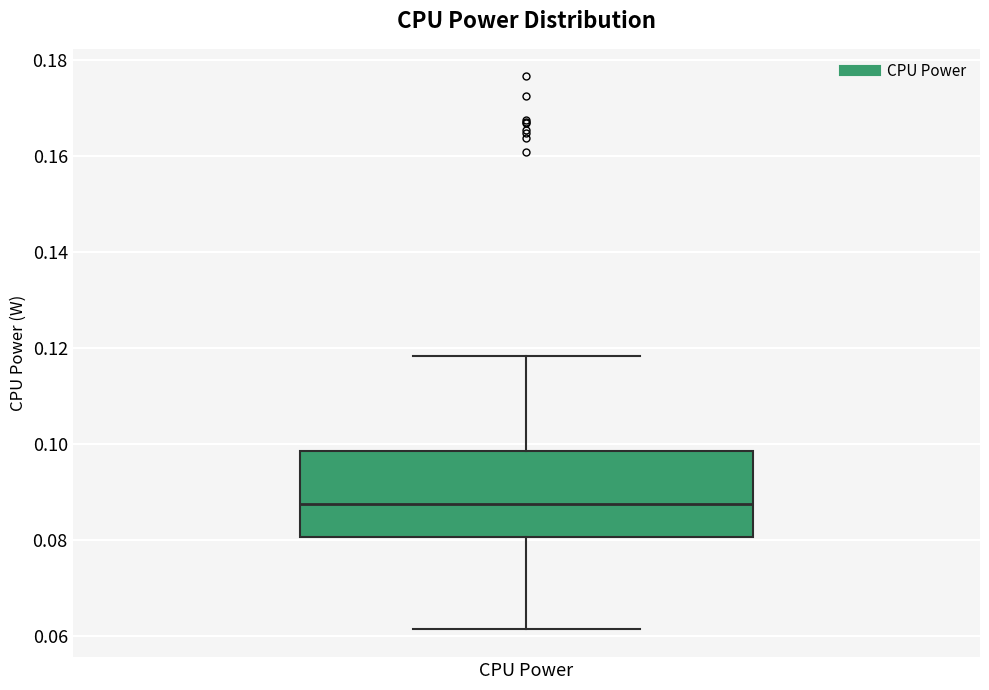

Transcribe this box plot: give where the median line is, the range the box spans, and where the two whiskers end, as read against the y-axis. The values are not printed on the chart, so give them approximately, as read against the axis.

median 0.088, box 0.080 to 0.098, whiskers 0.062 to 0.118